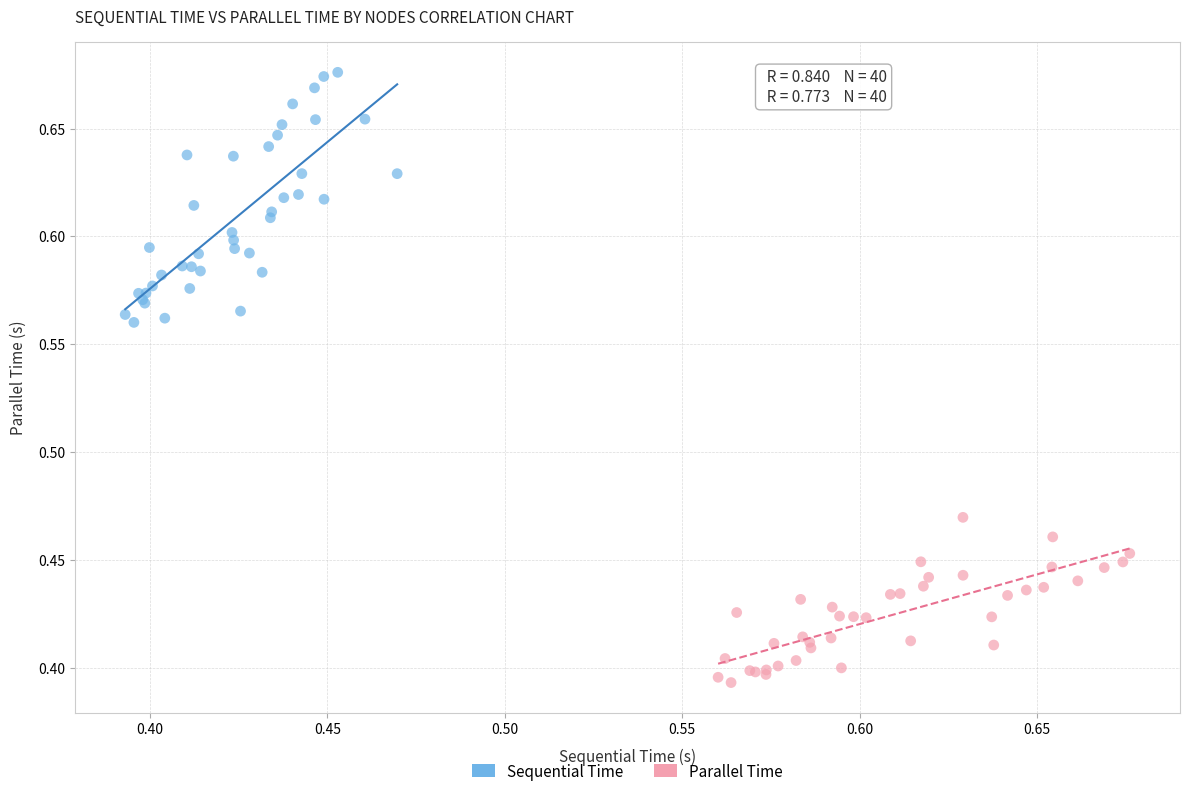

Which series contains the lowest Y value?

Parallel Time